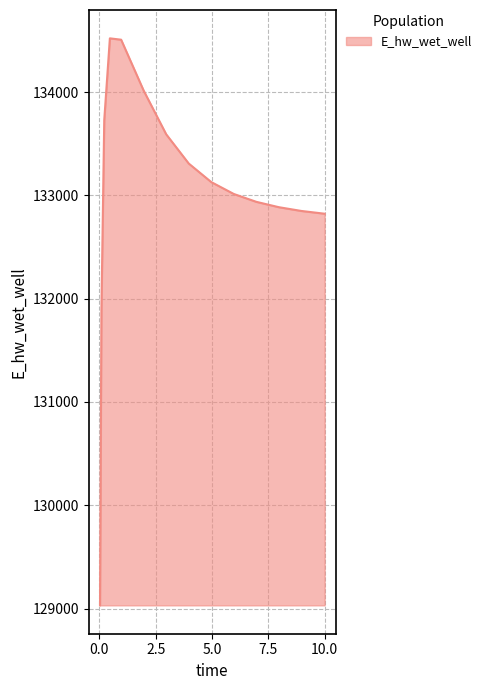

How many lines are shown in the chart?

1